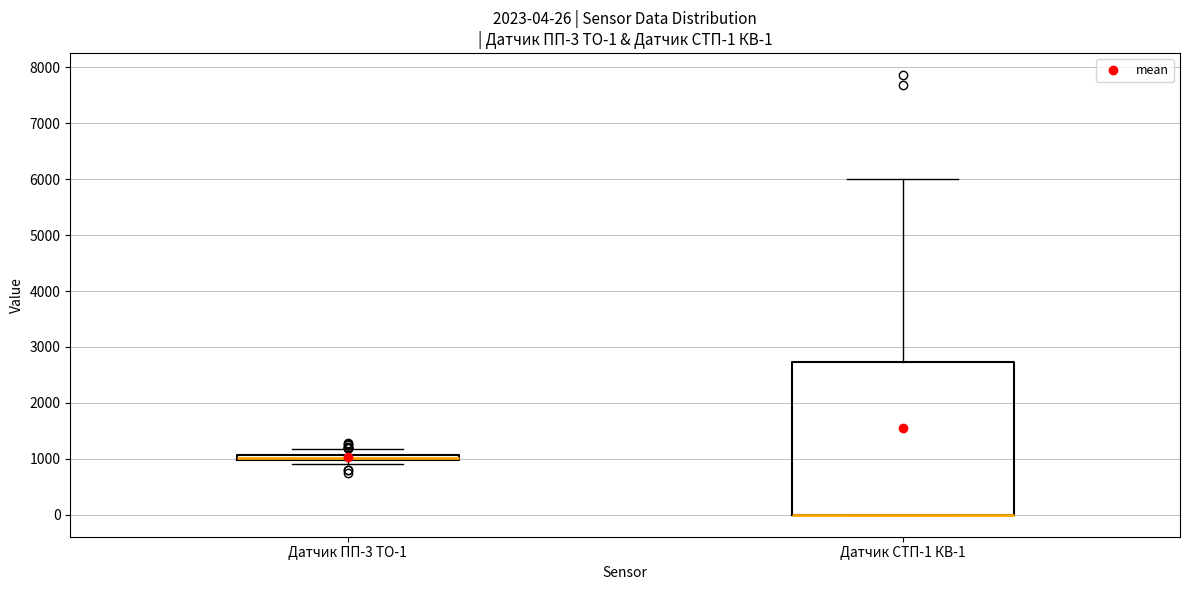

Comparing the boxes themselves (not the whiskers), which one is the tallest?

Датчик СТП-1 КВ-1